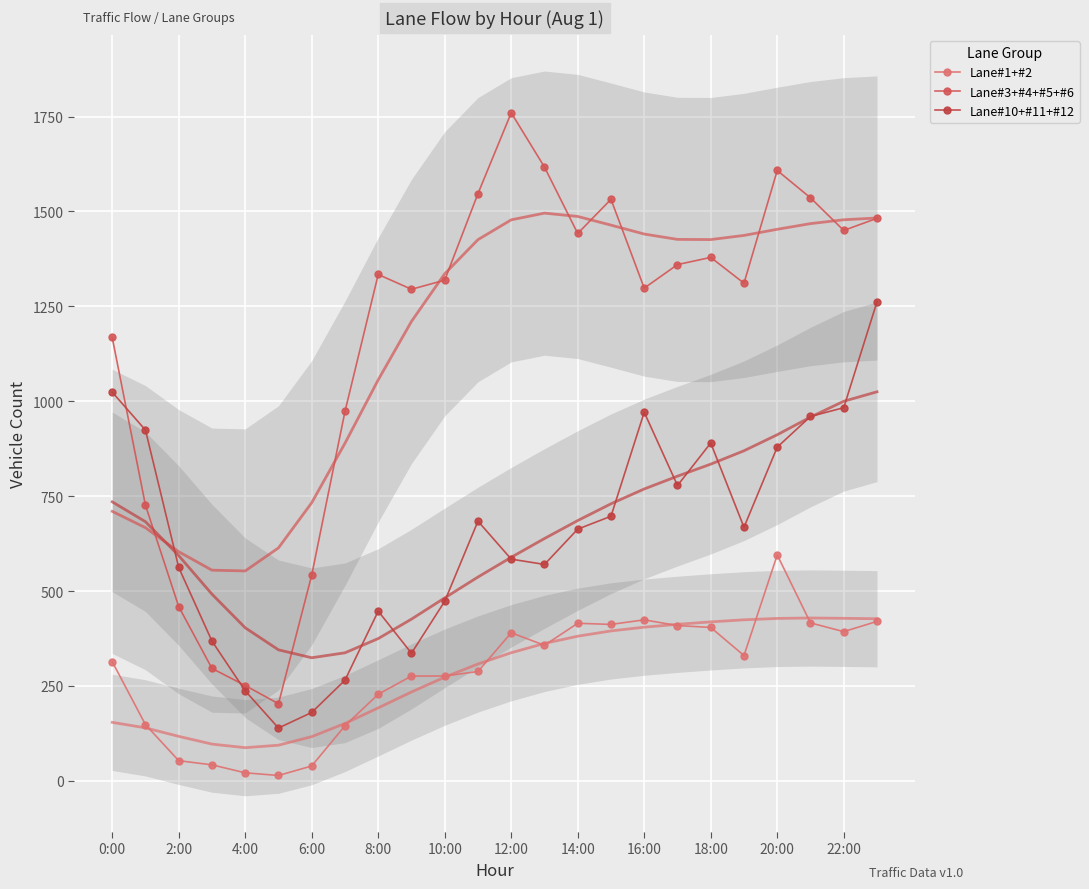

What is the value of the Lane#1+#2 point at the 17th from the left?

424